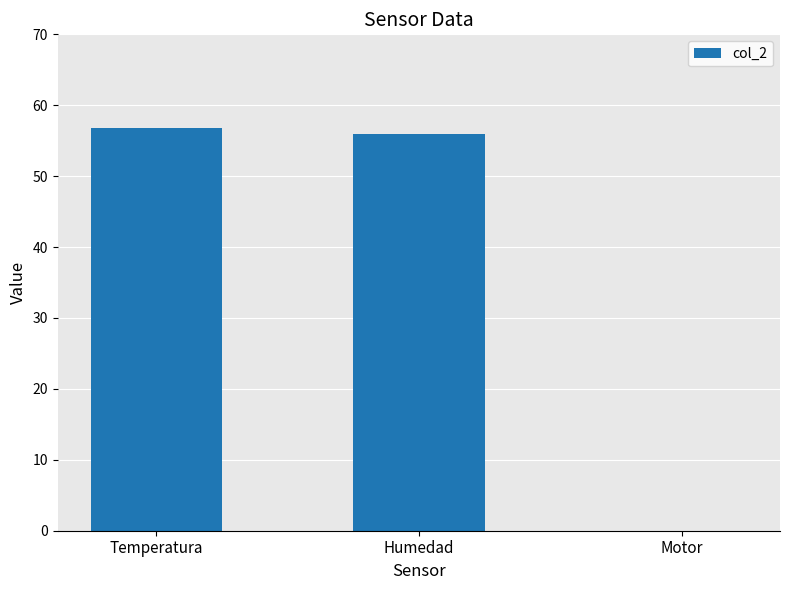

Where does the data first go above 55?

Temperatura